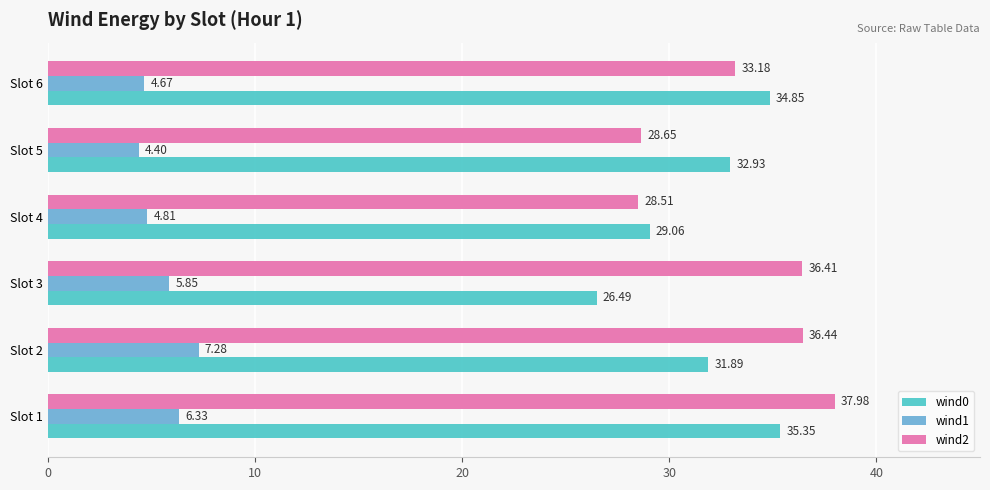

What are all the series names shown in the legend?

wind0, wind1, wind2